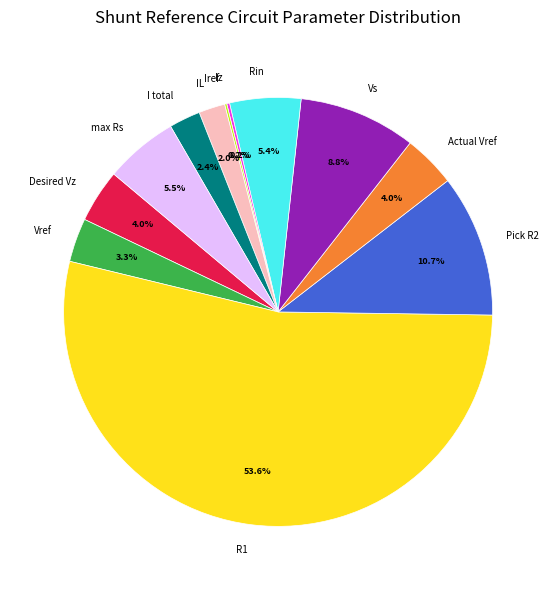

To the nearest percent, what is the average slice percentage?

8%